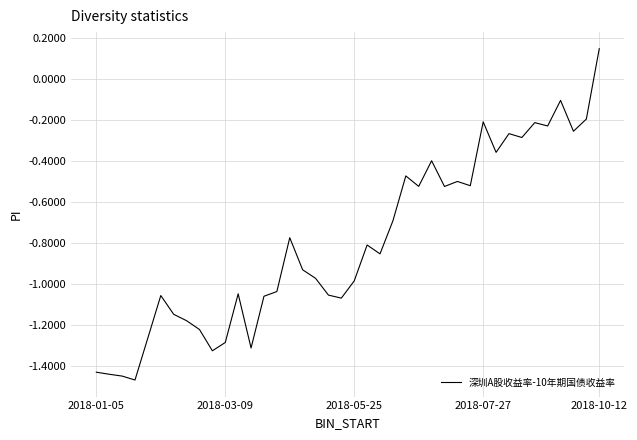

What is the difference between the maximum and minimum values?

1.6